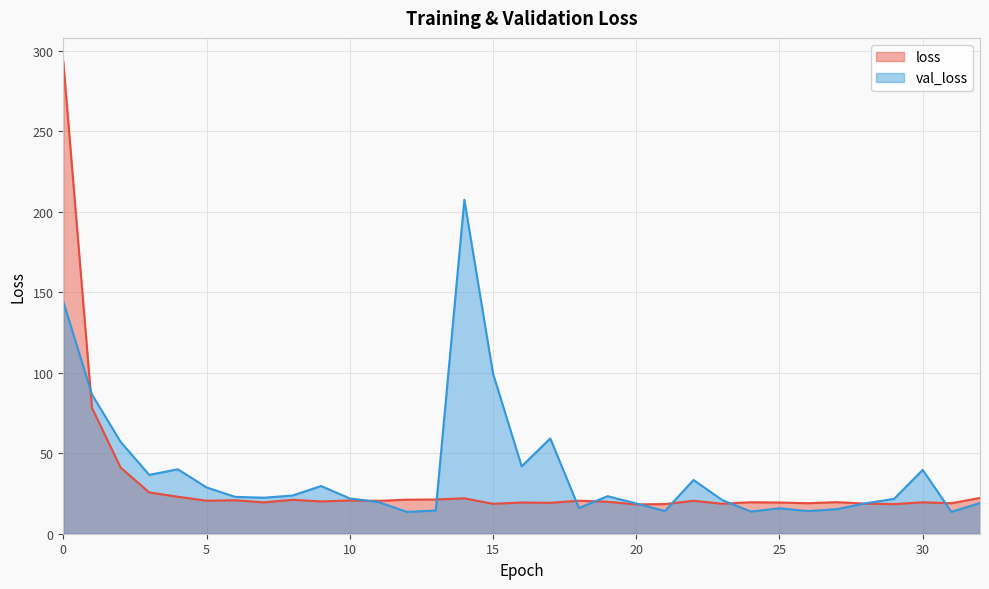

Rank the series by their average value, from lowest to highest.

loss, val_loss